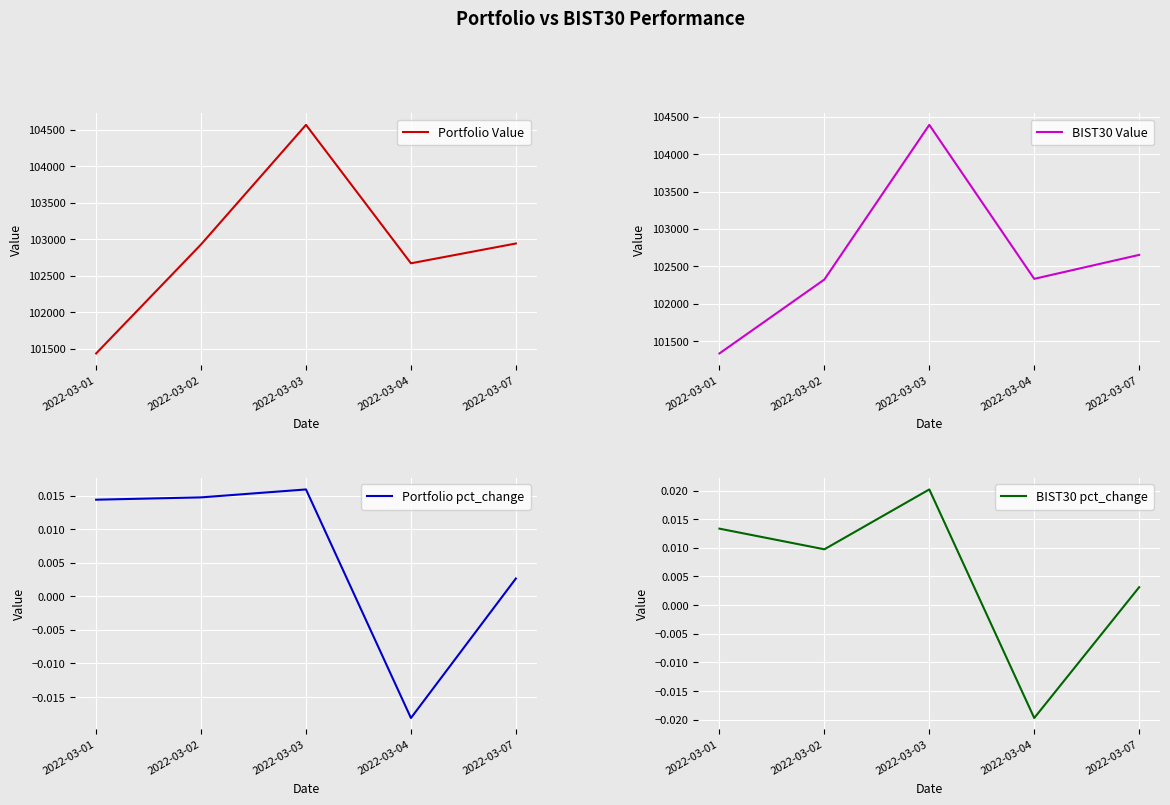

How many data points in Portfolio pct_change are above 0?

4